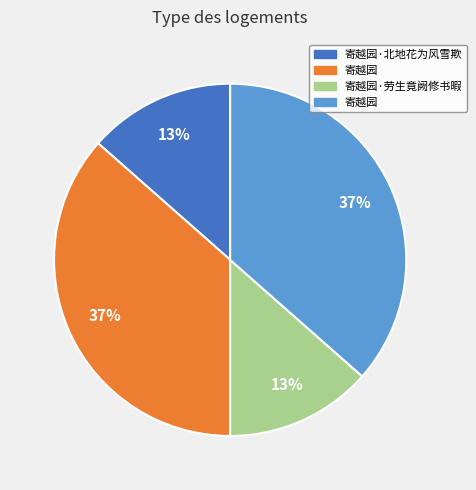

Is there any slice that represents more than half of the pie?

No